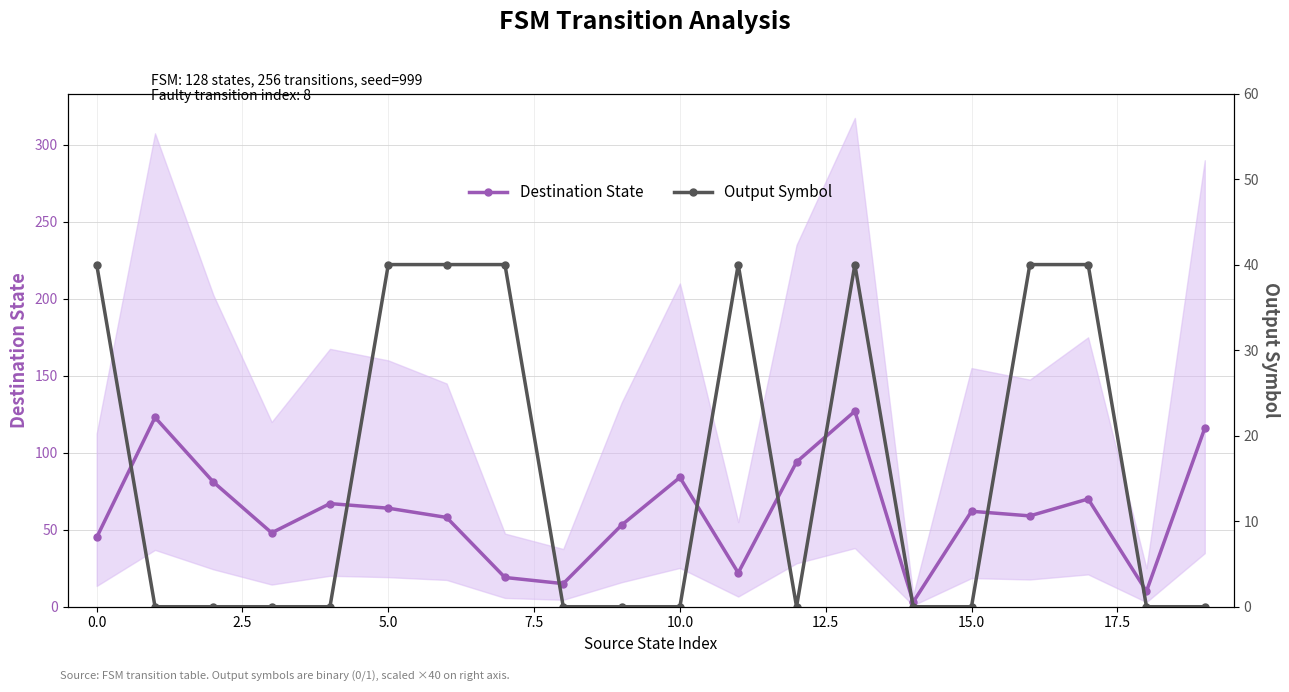

What is the average value of the Destination State series?

61